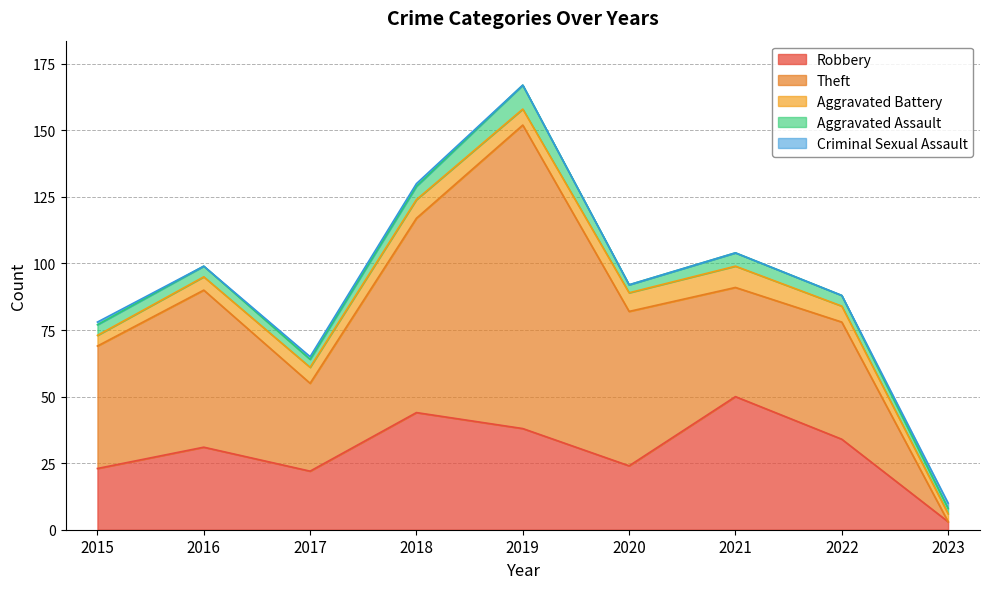

Rank the categories by Robbery value from lowest to highest.

2023, 2017, 2015, 2020, 2016, 2022, 2019, 2018, 2021